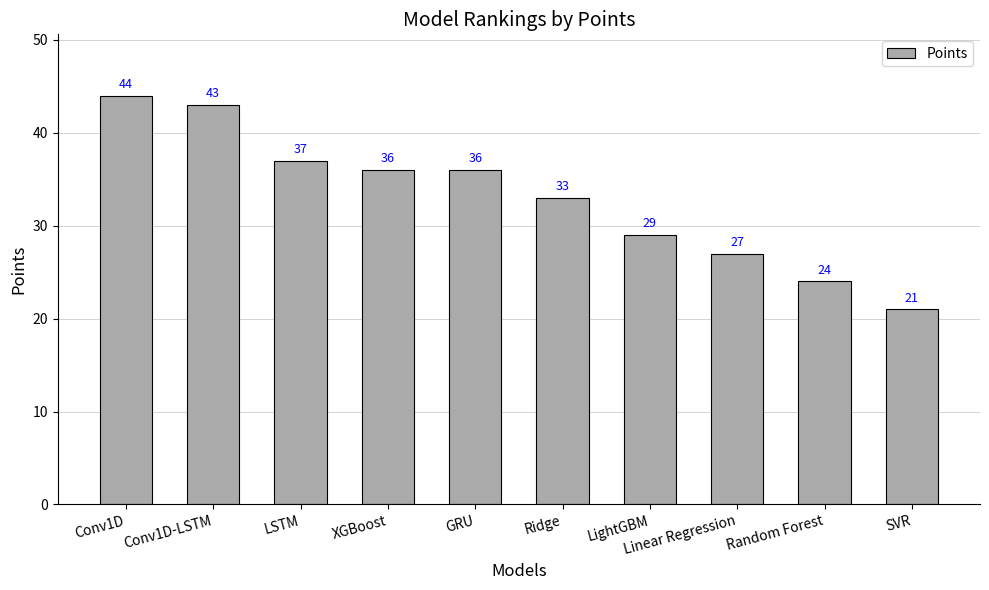

What is the label of the 5th bar from the left?

GRU